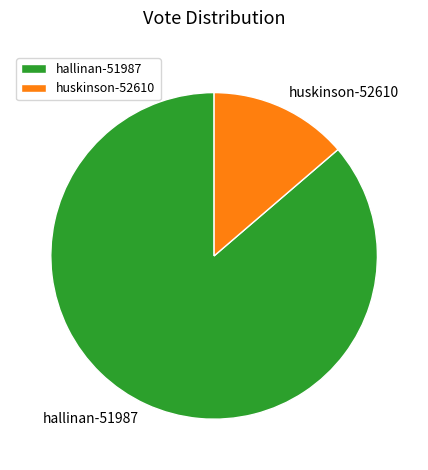

What is the largest slice in the pie chart?

hallinan-51987